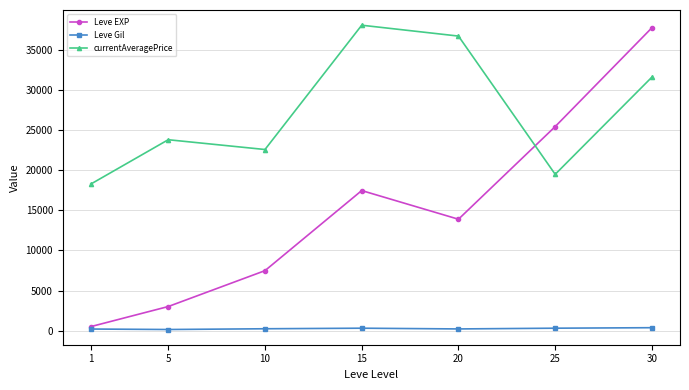

Which series has the largest total across all categories?

currentAveragePrice